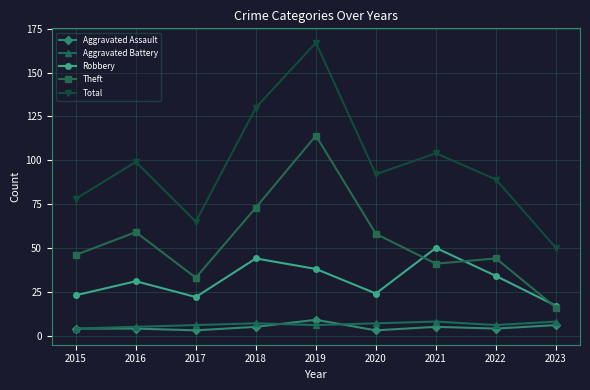

True or false: Aggravated Battery and Theft intersect in this chart.

False